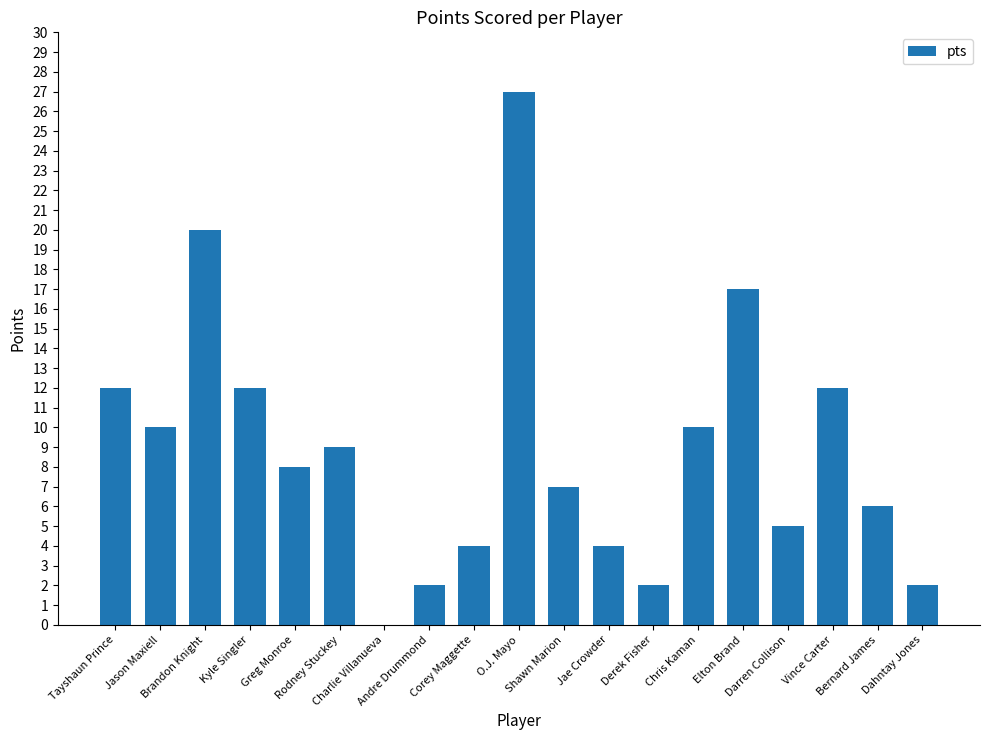

What is the ratio of the value at Jae Crowder to the value at Elton Brand?

0.2